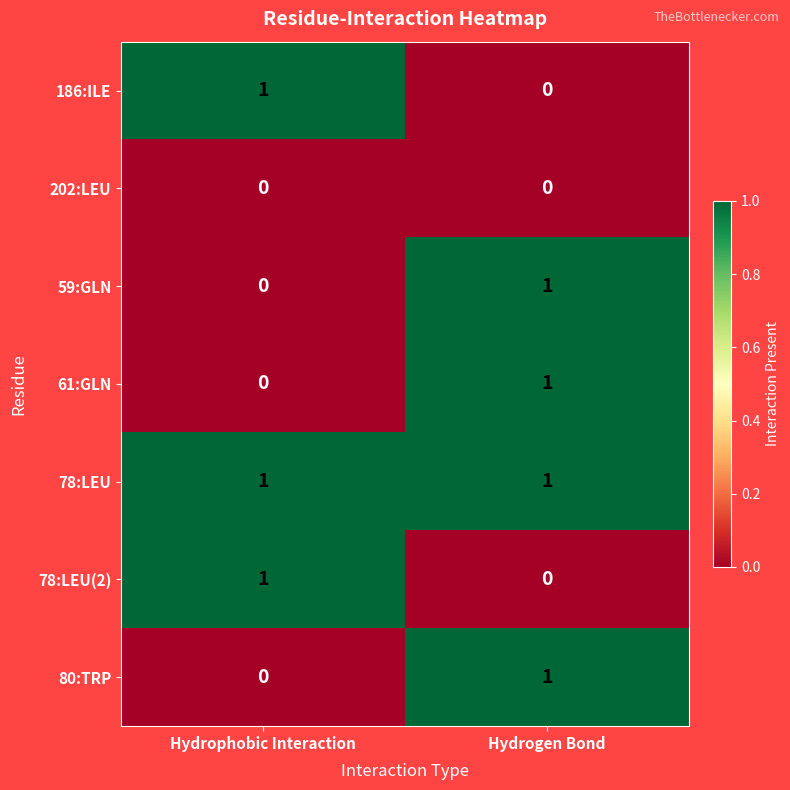

Which series has the largest total across all categories?

78:LEU